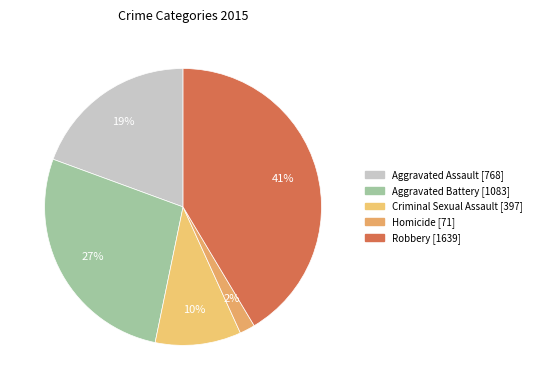

Do Aggravated Assault and Homicide together represent more than half of the pie?

No